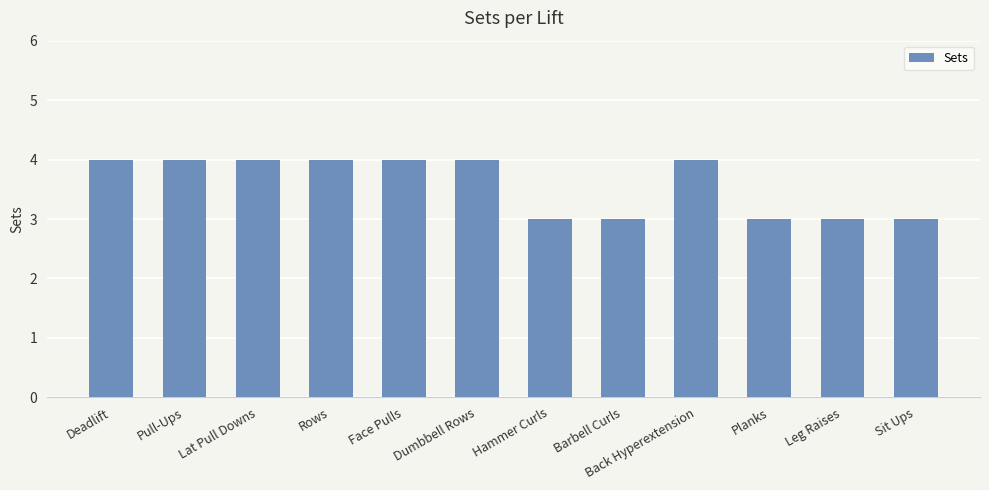

Count the number of categories in the chart.

12